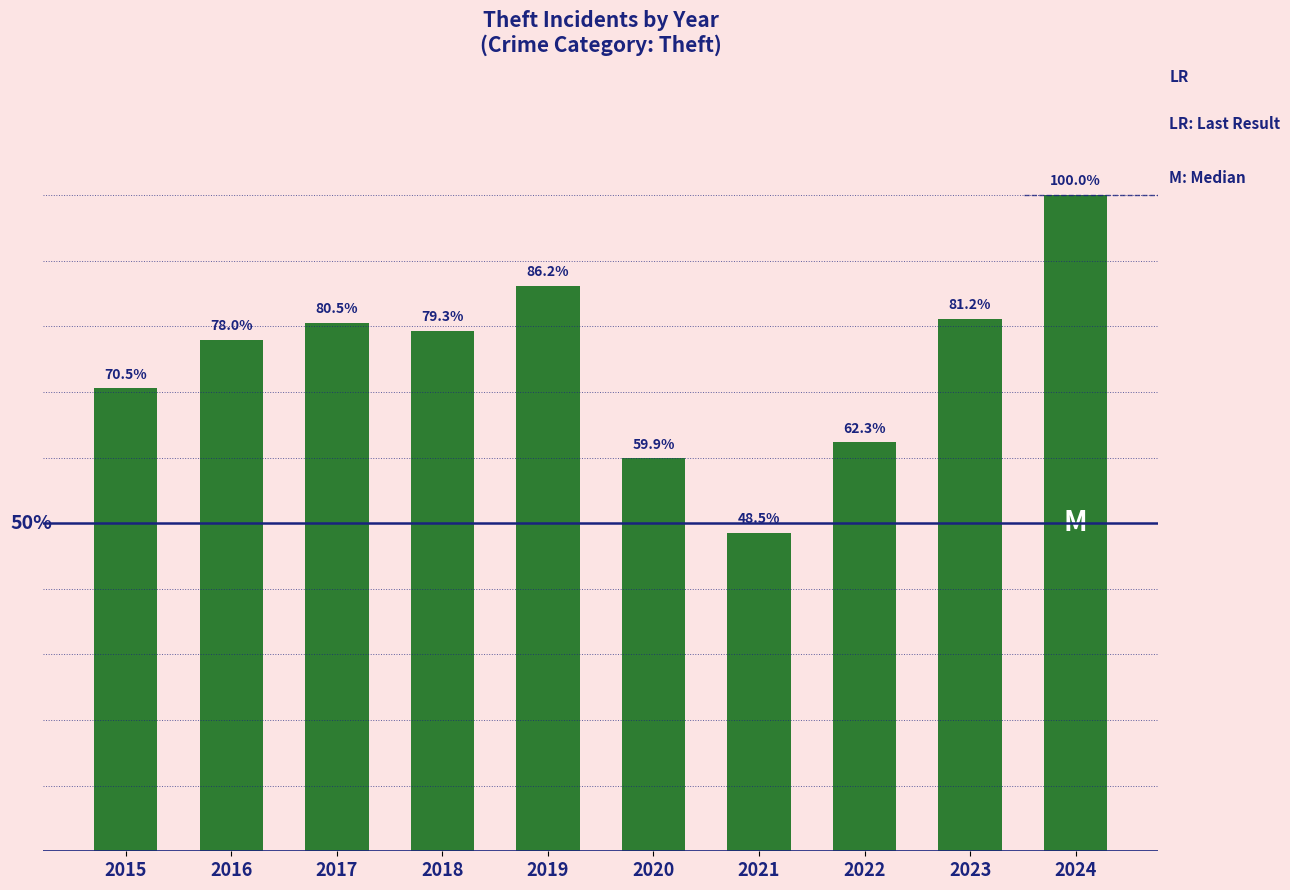

Which has a higher value, 2017 or 2016?

2017